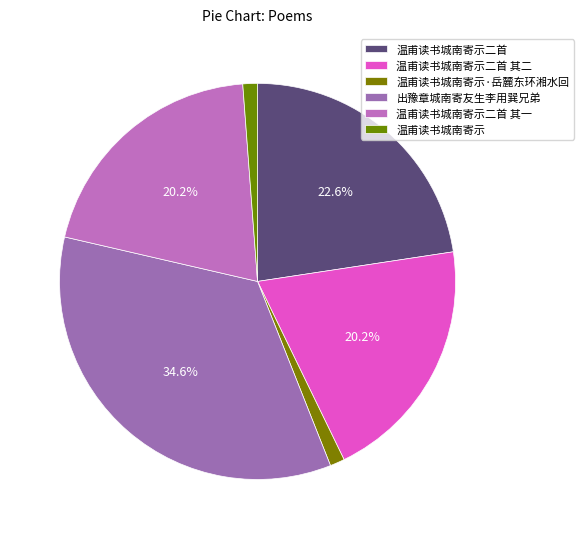

How many segments does this pie chart have?

6